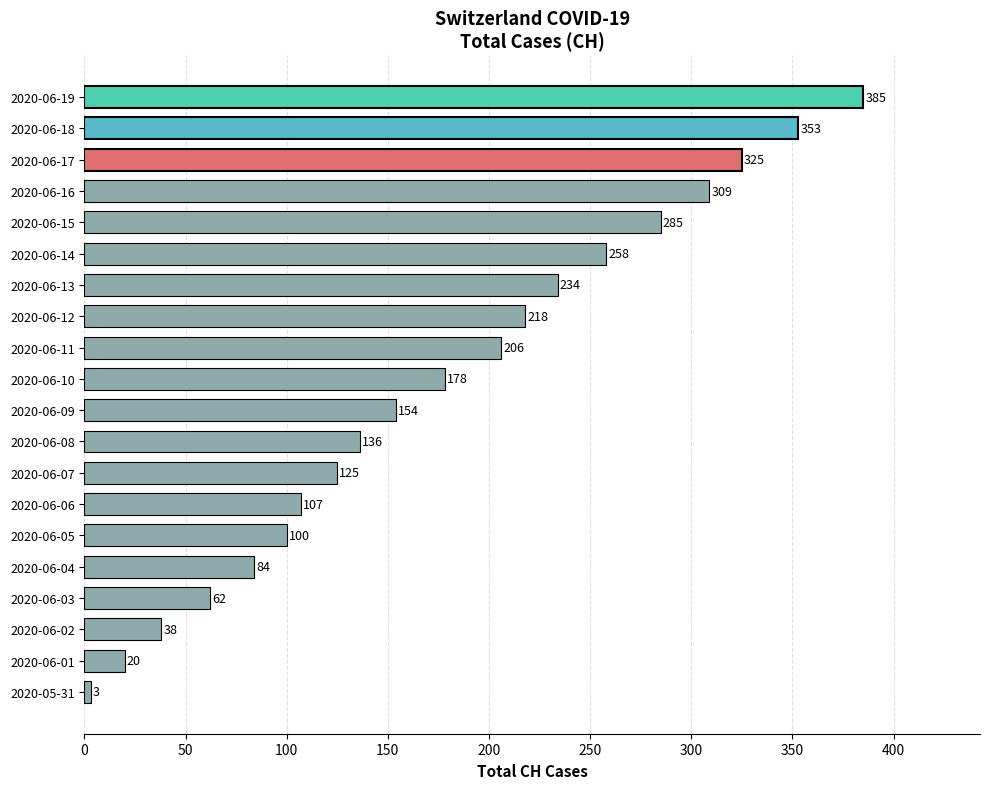

List the labels in order of value, largest first.

2020-06-19, 2020-06-18, 2020-06-17, 2020-06-16, 2020-06-15, 2020-06-14, 2020-06-13, 2020-06-12, 2020-06-11, 2020-06-10, 2020-06-09, 2020-06-08, 2020-06-07, 2020-06-06, 2020-06-05, 2020-06-04, 2020-06-03, 2020-06-02, 2020-06-01, 2020-05-31